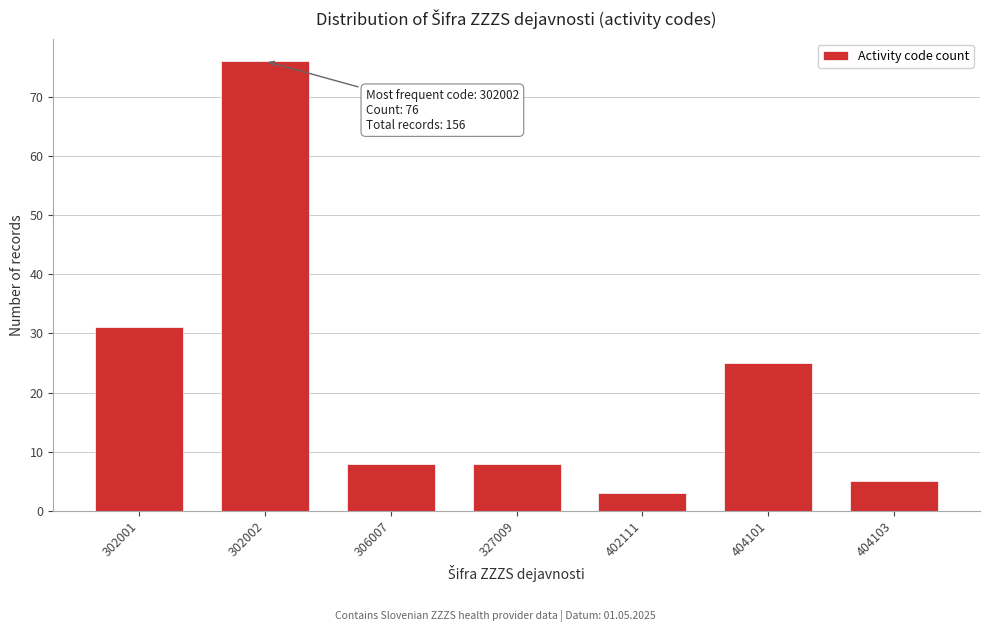

Reading right to left, what are all the values shown in this chart?

404103=5	404101=25	402111=3	327009=8	306007=8	302002=76	302001=31